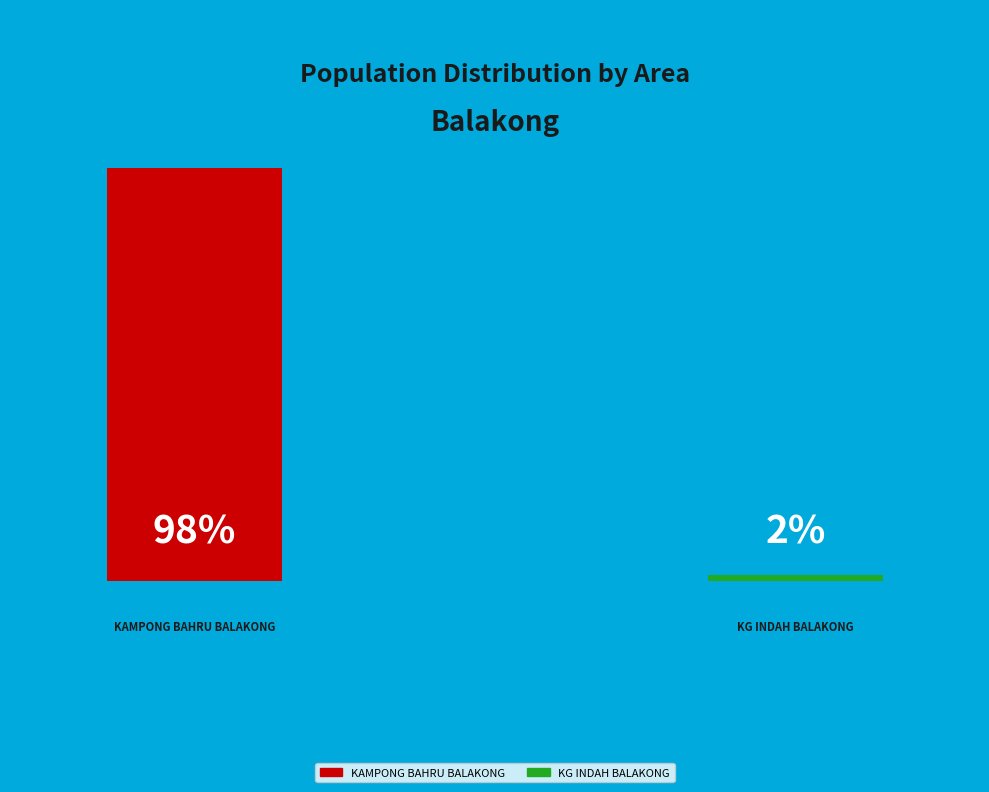

Combined, do KG INDAH BALAKONG and KAMPONG BAHRU BALAKONG account for over 50%?

Yes